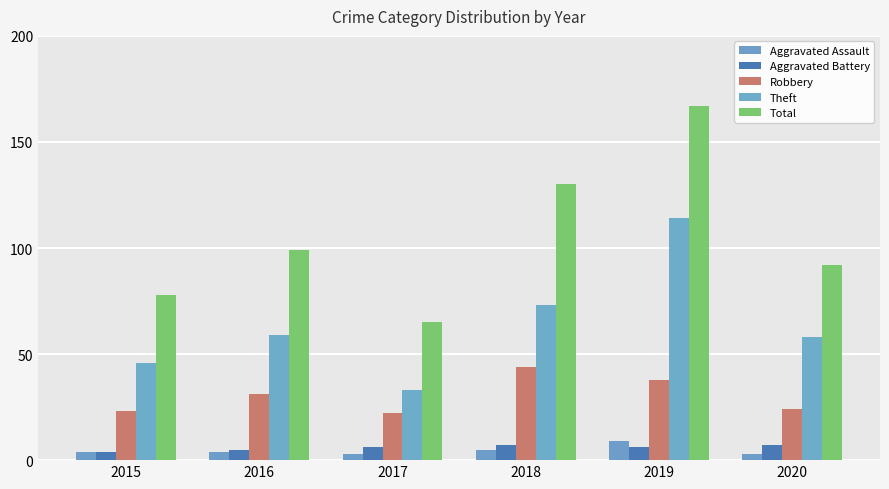

Reading right to left, list all the values displayed in this chart.

Aggravated Assault: 2020=3	2019=9	2018=5	2017=3	2016=4	2015=4
Aggravated Battery: 2020=7	2019=6	2018=7	2017=6	2016=5	2015=4
Robbery: 2020=24	2019=38	2018=44	2017=22	2016=31	2015=23
Theft: 2020=58	2019=114	2018=73	2017=33	2016=59	2015=46
Total: 2020=92	2019=167	2018=130	2017=65	2016=99	2015=78